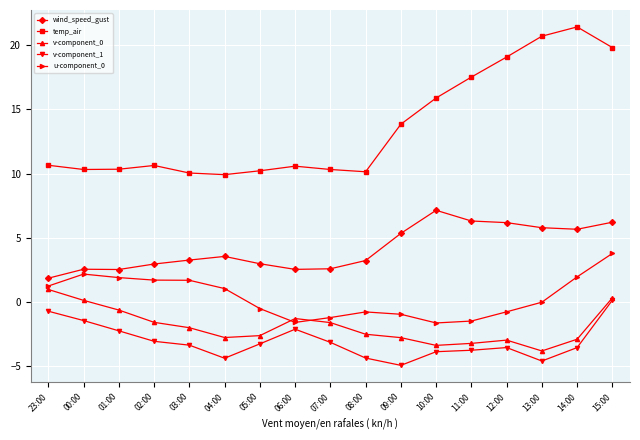

What is the value of the v-component_1 point at the 12th from the left?

-3.9